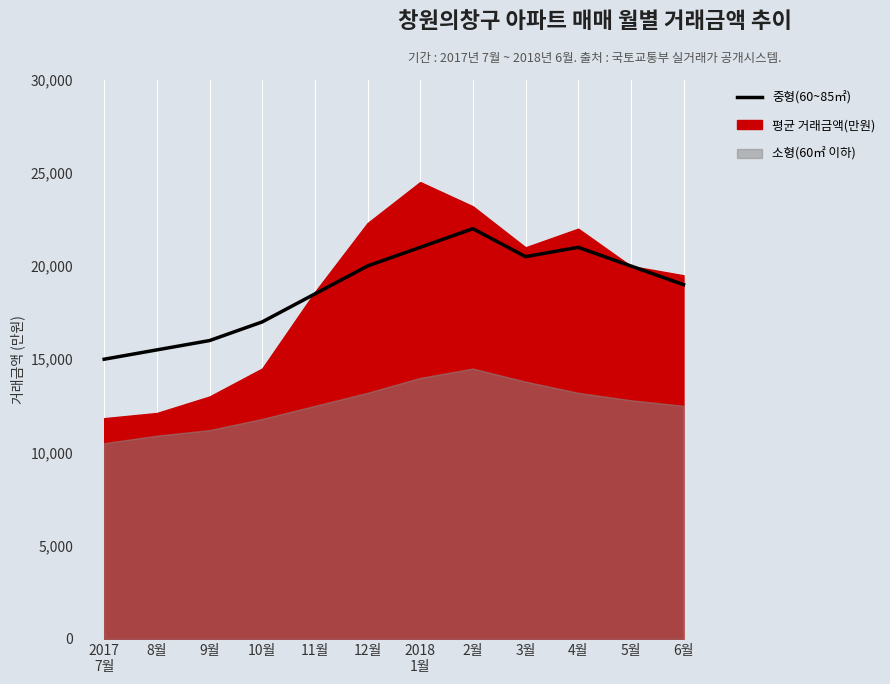

How many lines are shown in the chart?

1